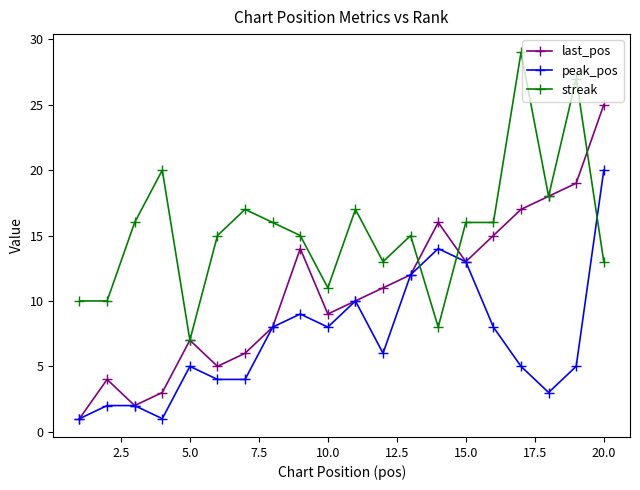

Which series has the largest total across all categories?

streak